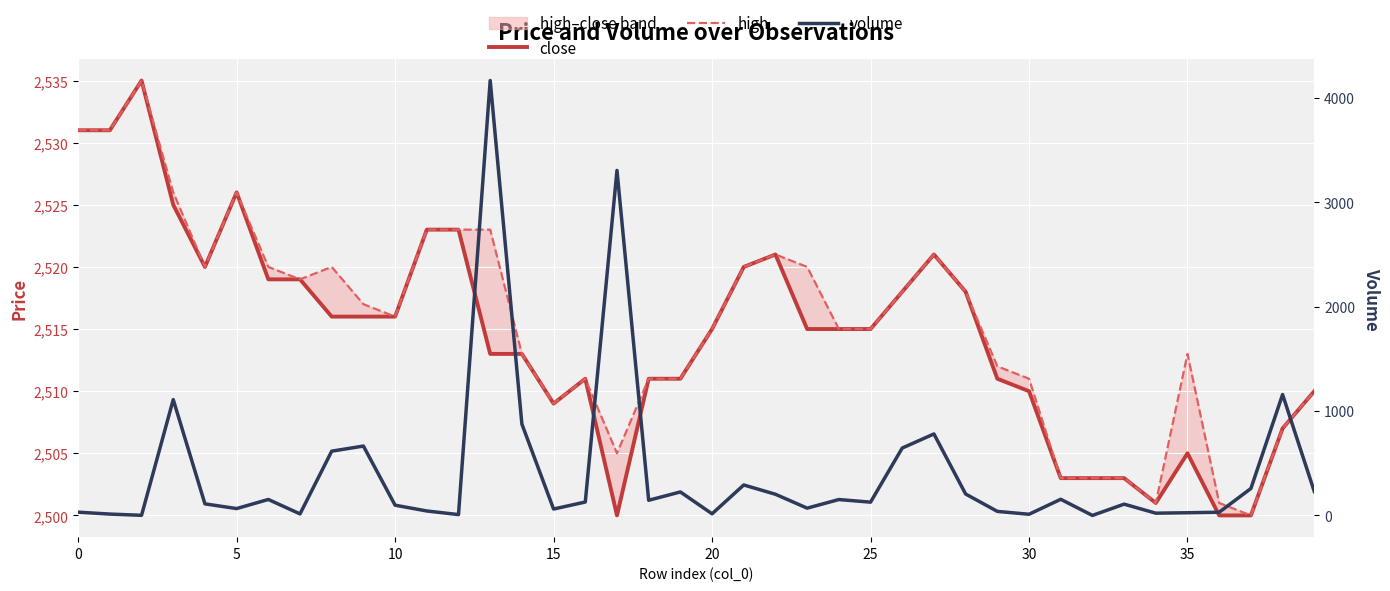

True or false: volume and close intersect in this chart.

True